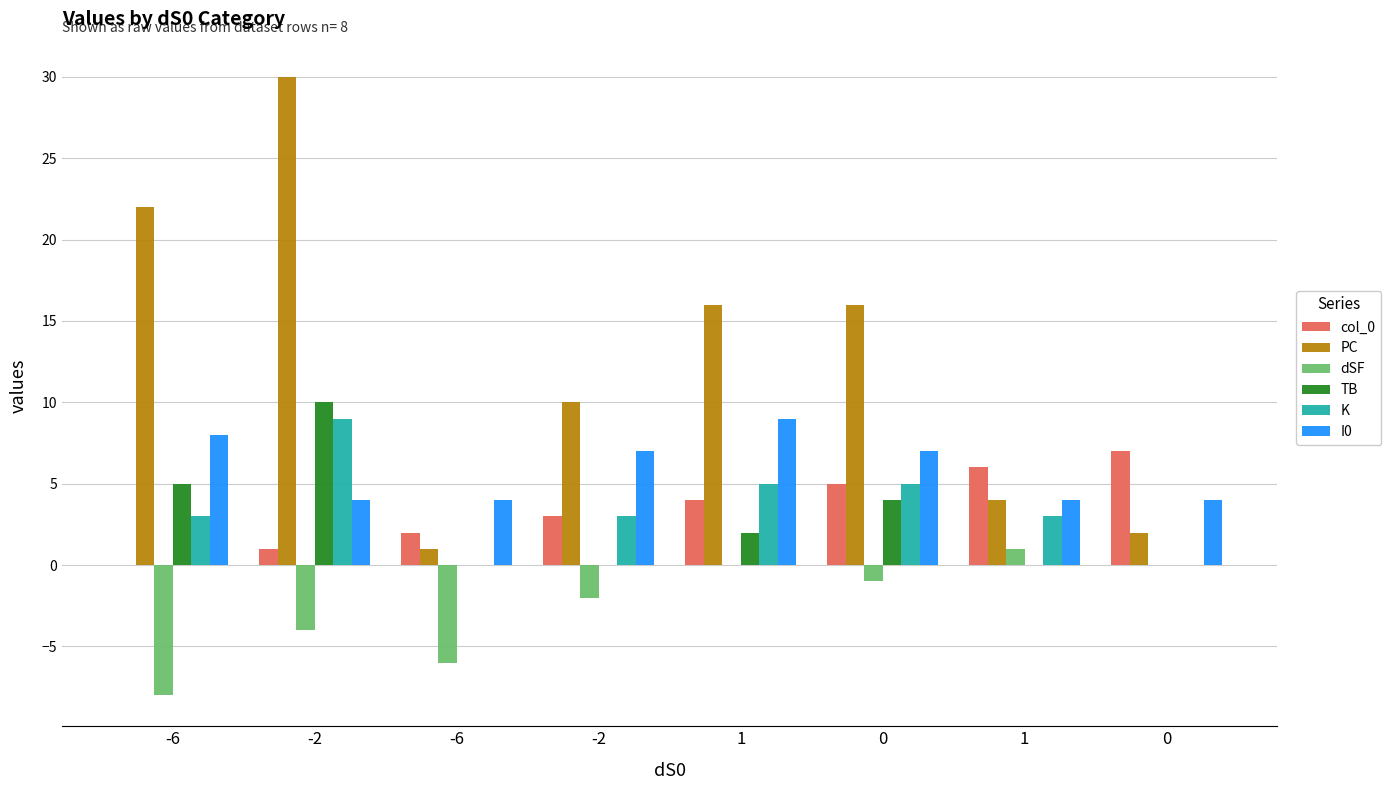

List the labels in order of I0 value, largest first.

1, -6, -2, 0, -2, -6, 1, 0